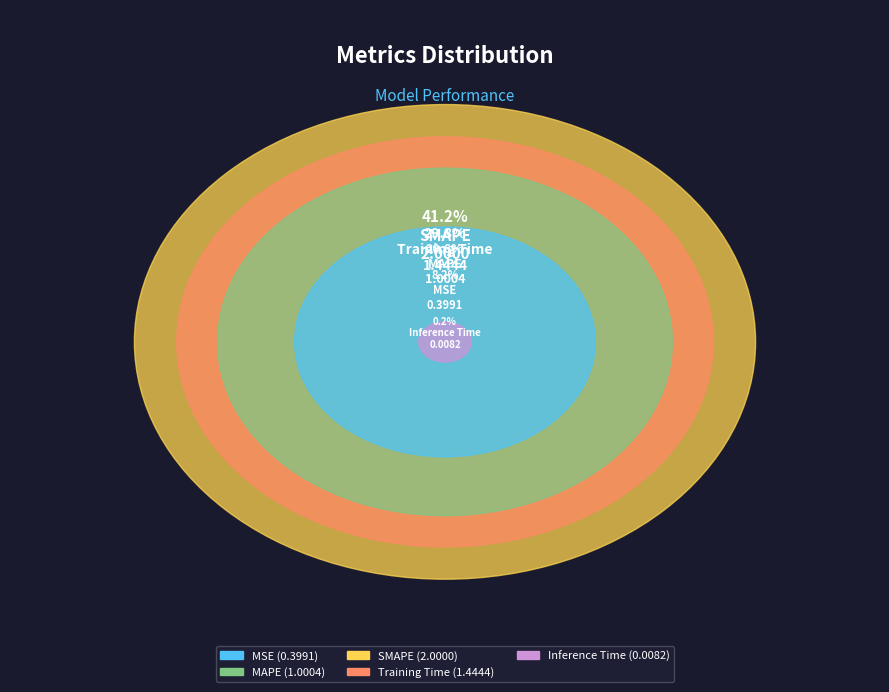

What is the smallest slice in the pie chart?

Inference Time